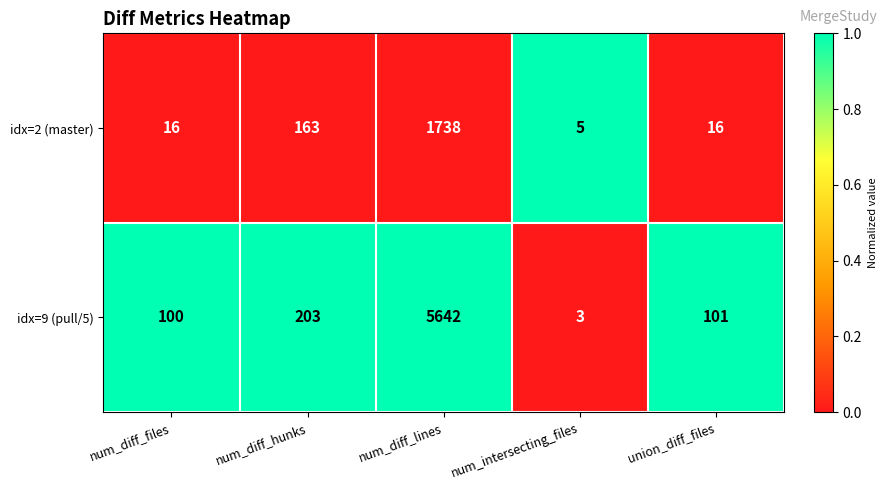

What is the total value across all series at num_diff_files?

116